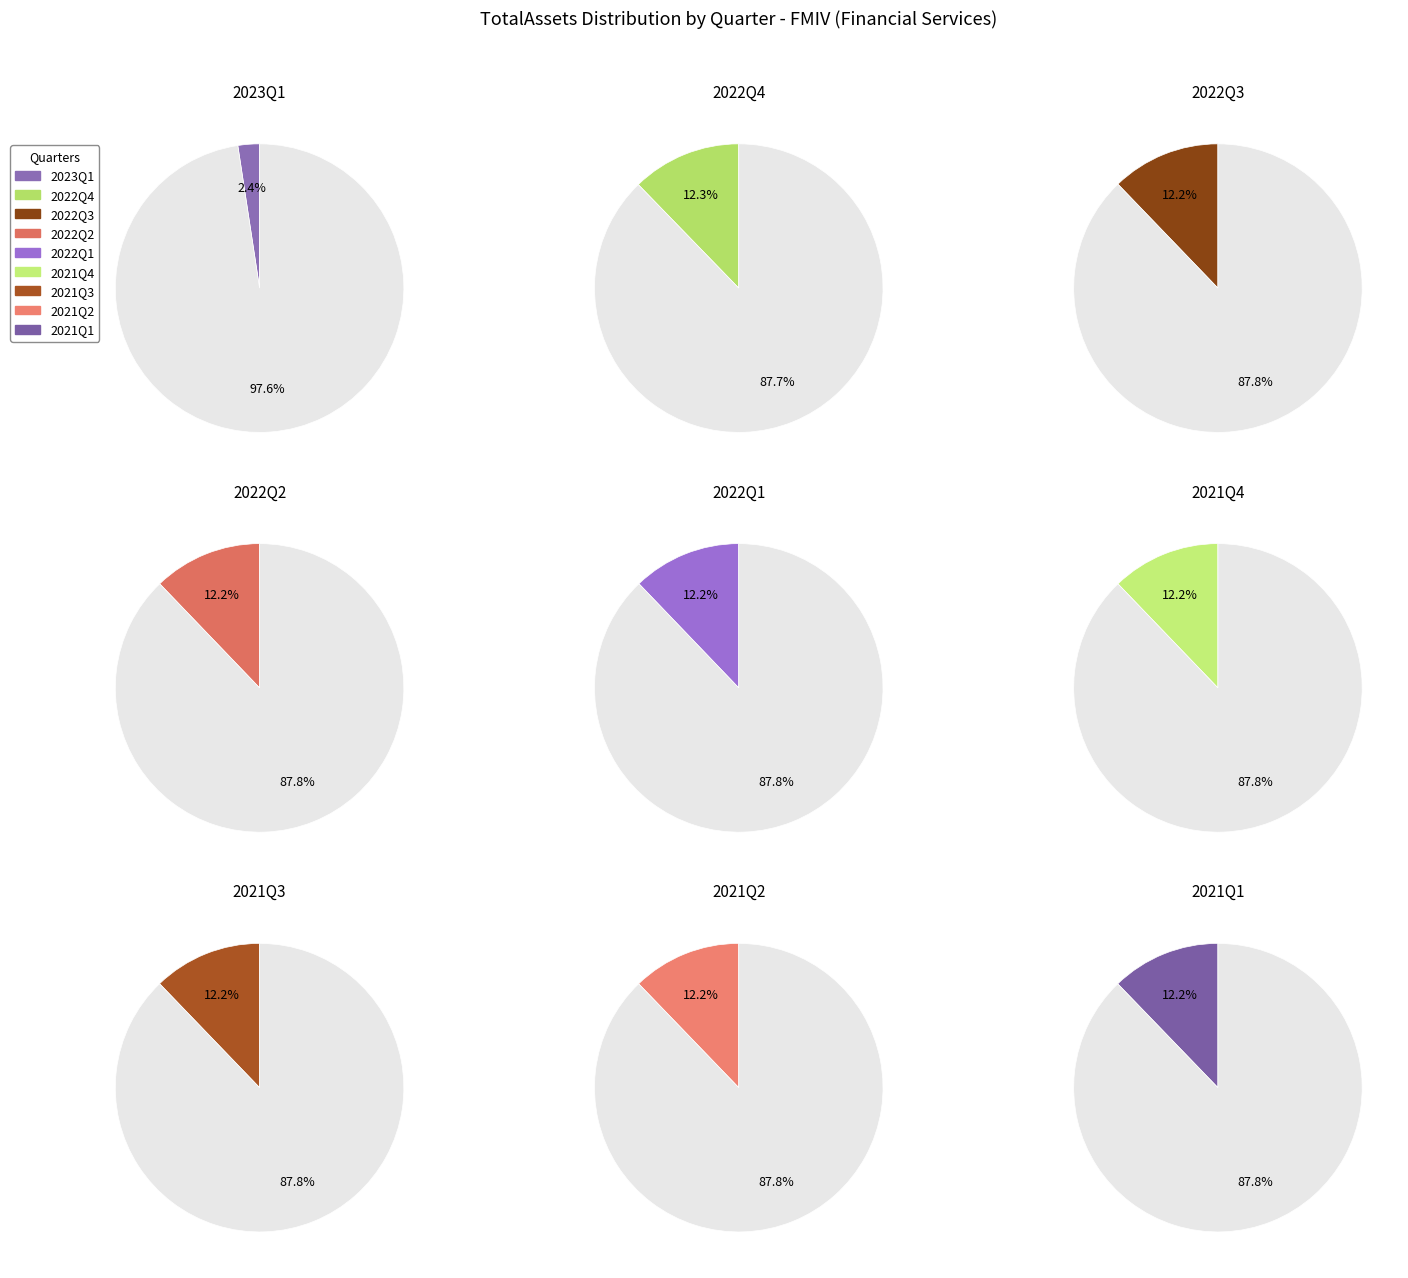

How many slices are in this pie chart?

9